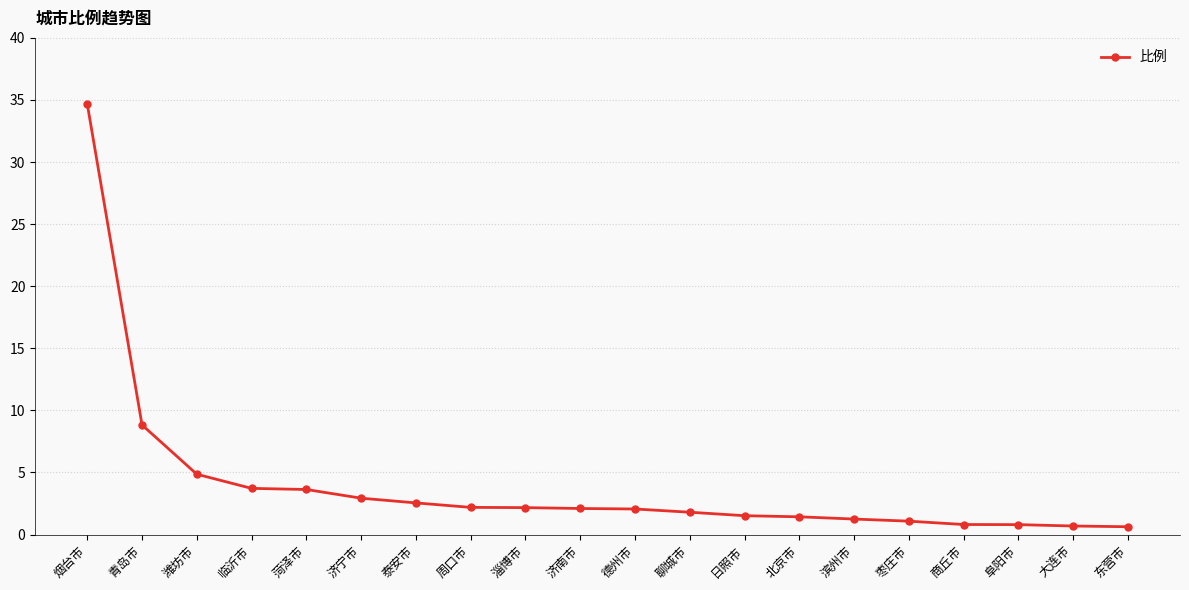

What is the label of the 6th point from the right?

滨州市